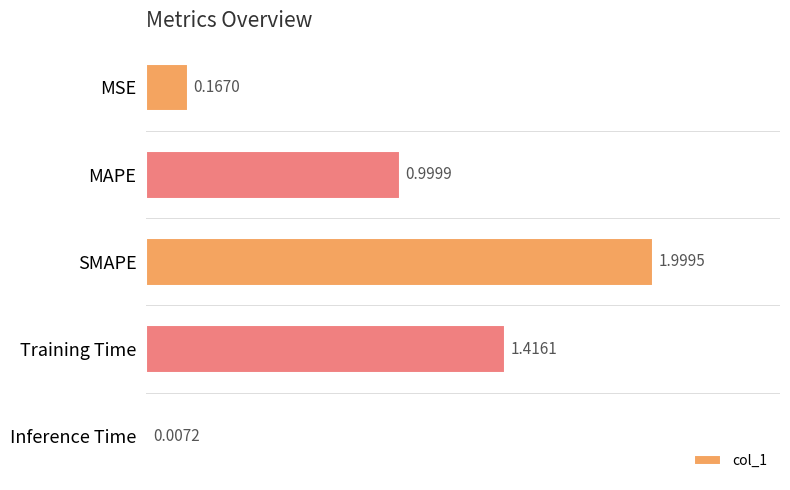

What is the sum of the values at Training Time and MSE?

1.6